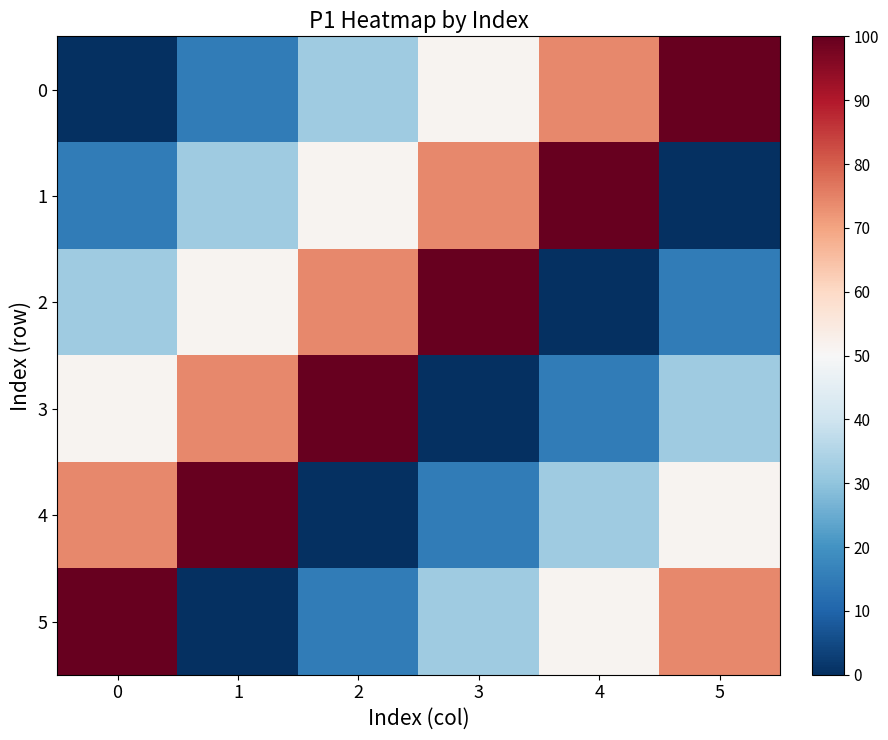

What is the total value across all series at 2?

272.4